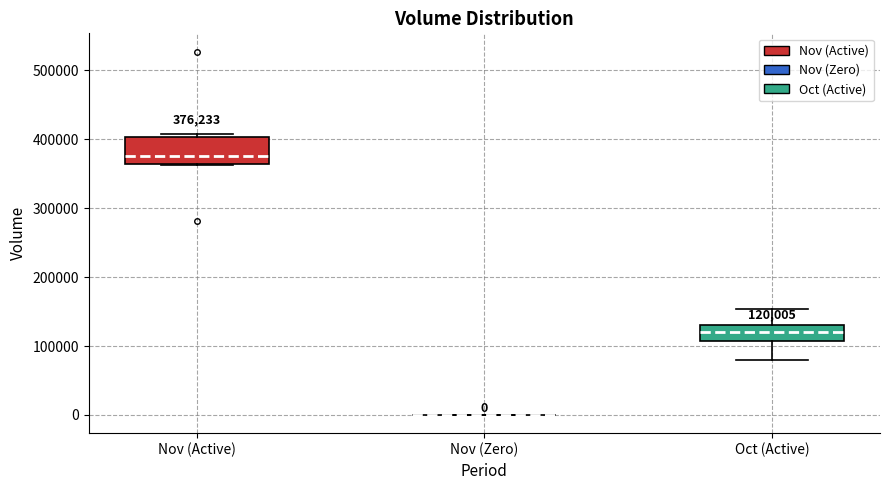

Comparing the boxes themselves (not the whiskers), which one is the tallest?

Nov (Active)